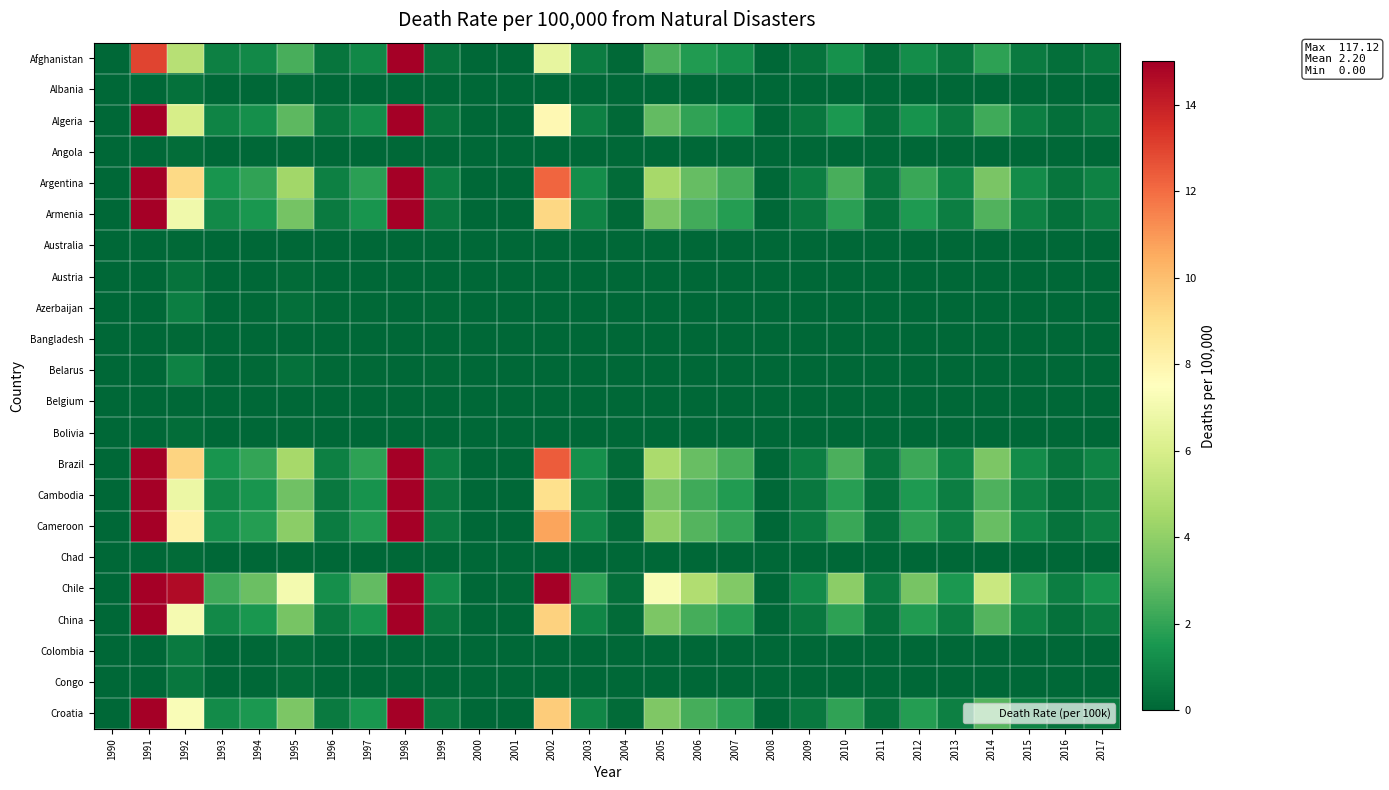

At which category does the chart reach its peak across all series?

1998